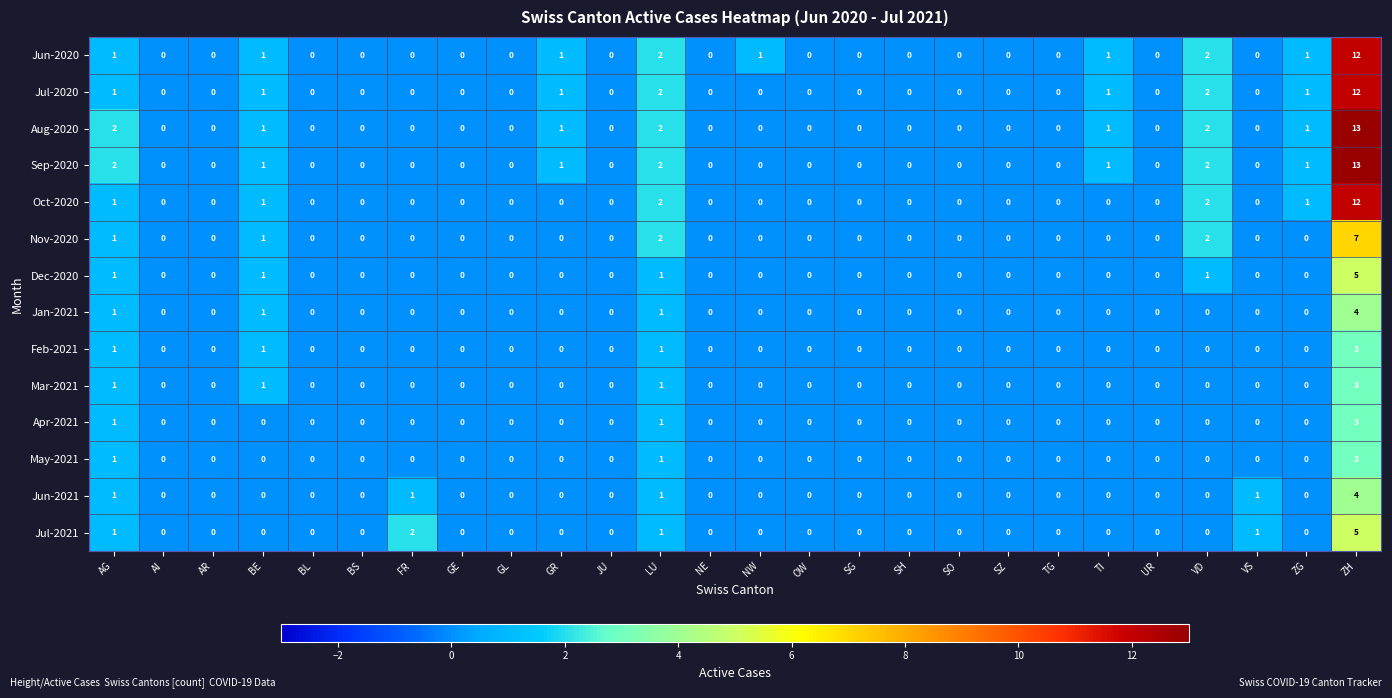

What is the greatest value displayed?

13